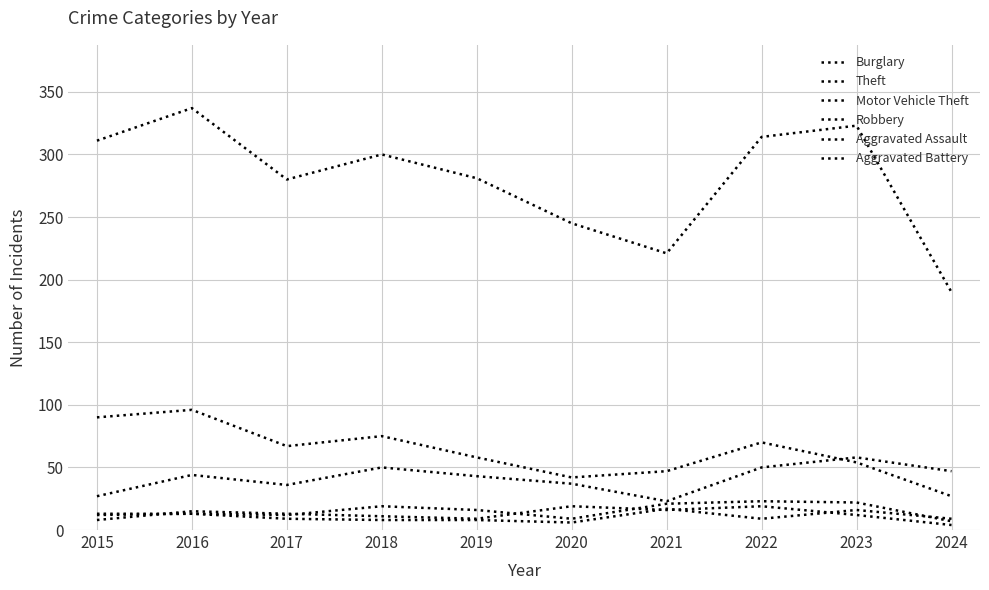

How many values in the Aggravated Battery series are below 9?

3